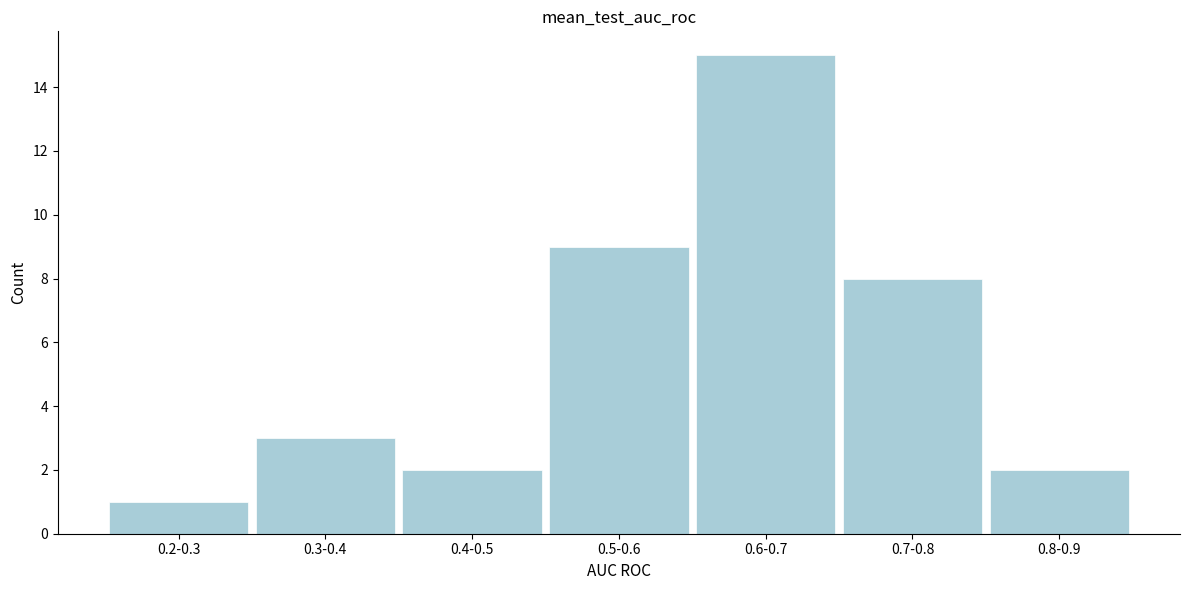

Reading right to left, list all the values displayed in this chart.

2	8	15	9	2	3	1